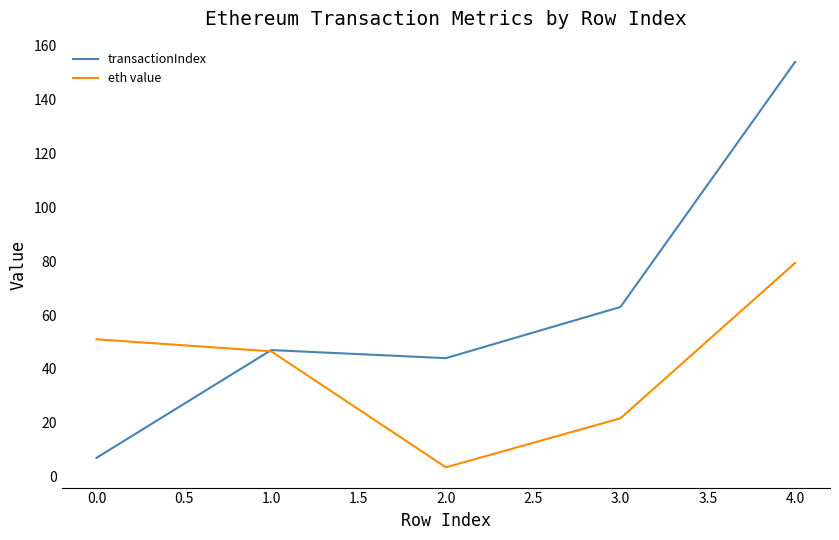

True or false: transactionIndex and eth value intersect in this chart.

True